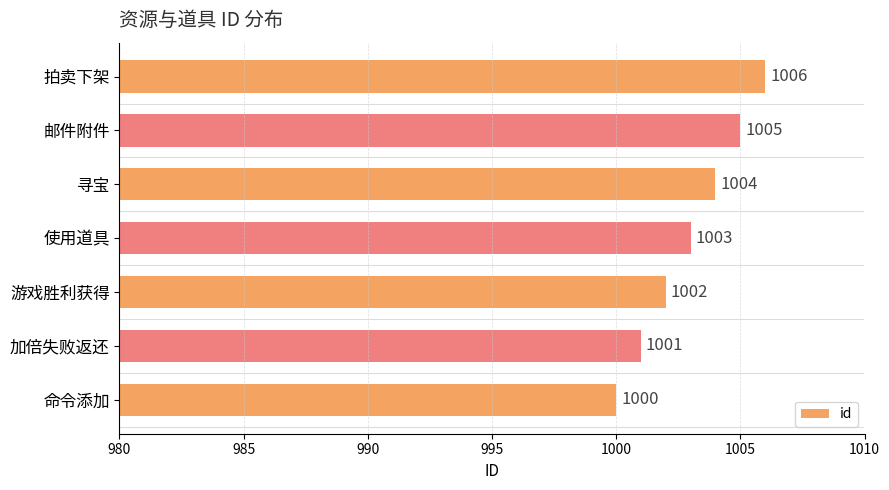

The chart shows a value of 1000 at 命令添加. True or false?

True